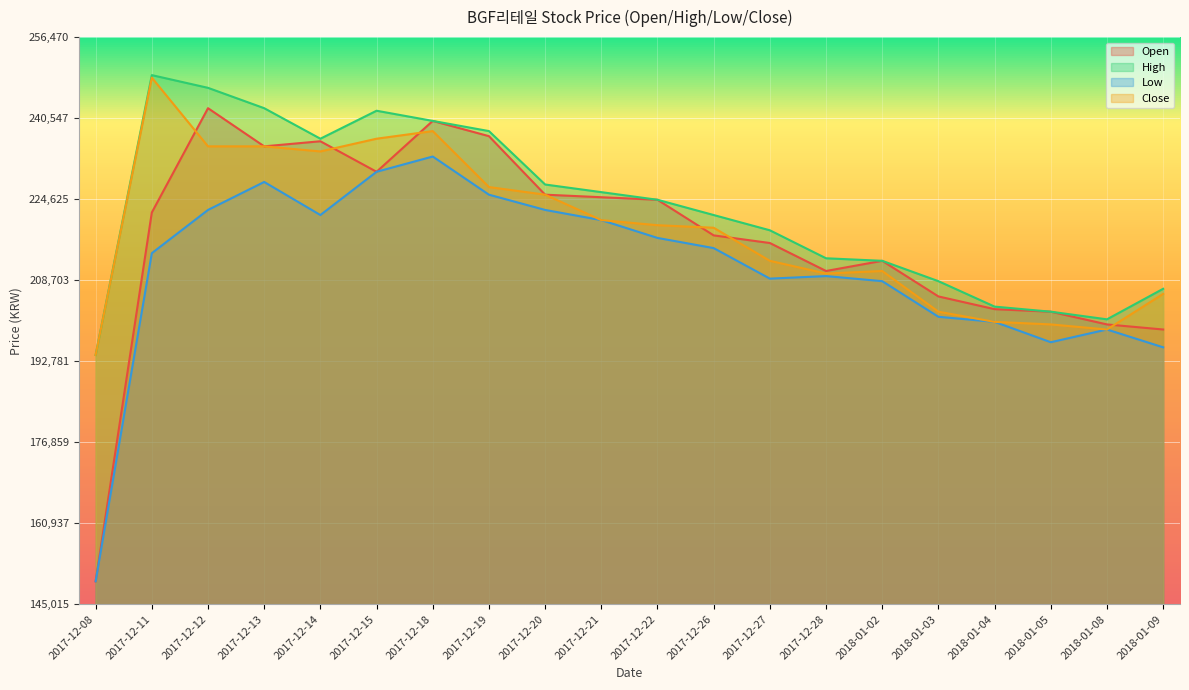

What is the label of the 15th point from the right?

2017-12-15